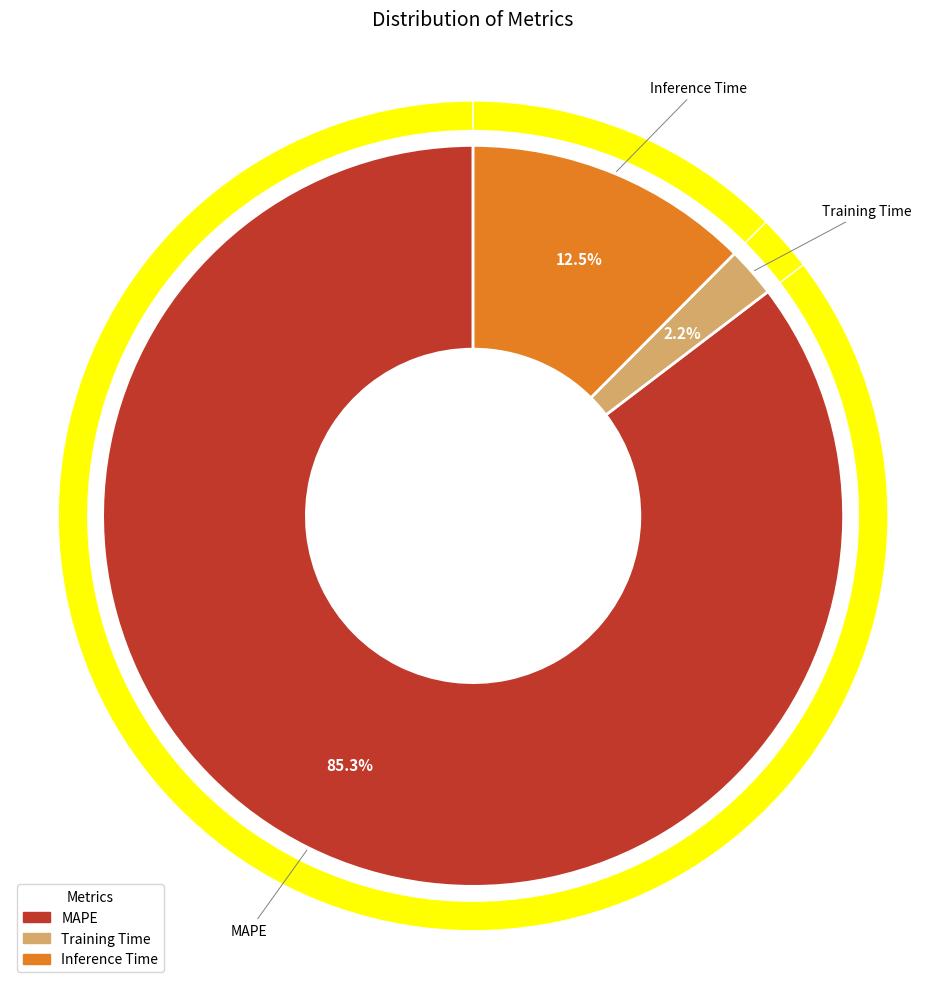

Is there any slice that represents more than half of the pie?

Yes